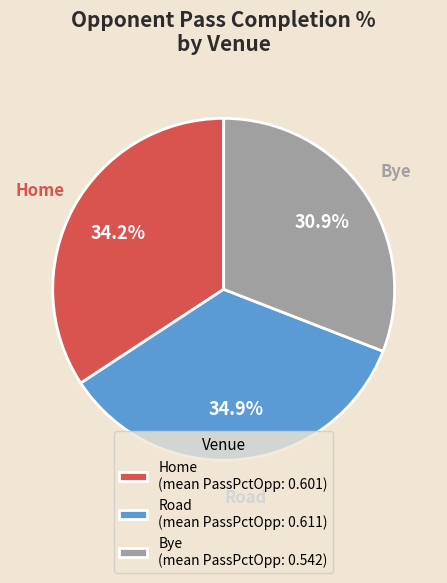

Which category has the biggest portion of the pie?

Road (mean PassPctOpp: 0.611)